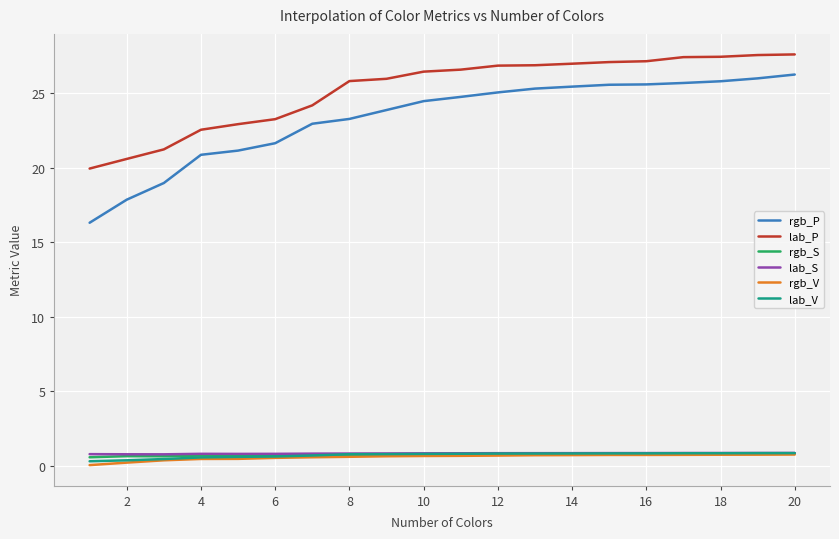

What is the minimum value for lab_S?

0.8